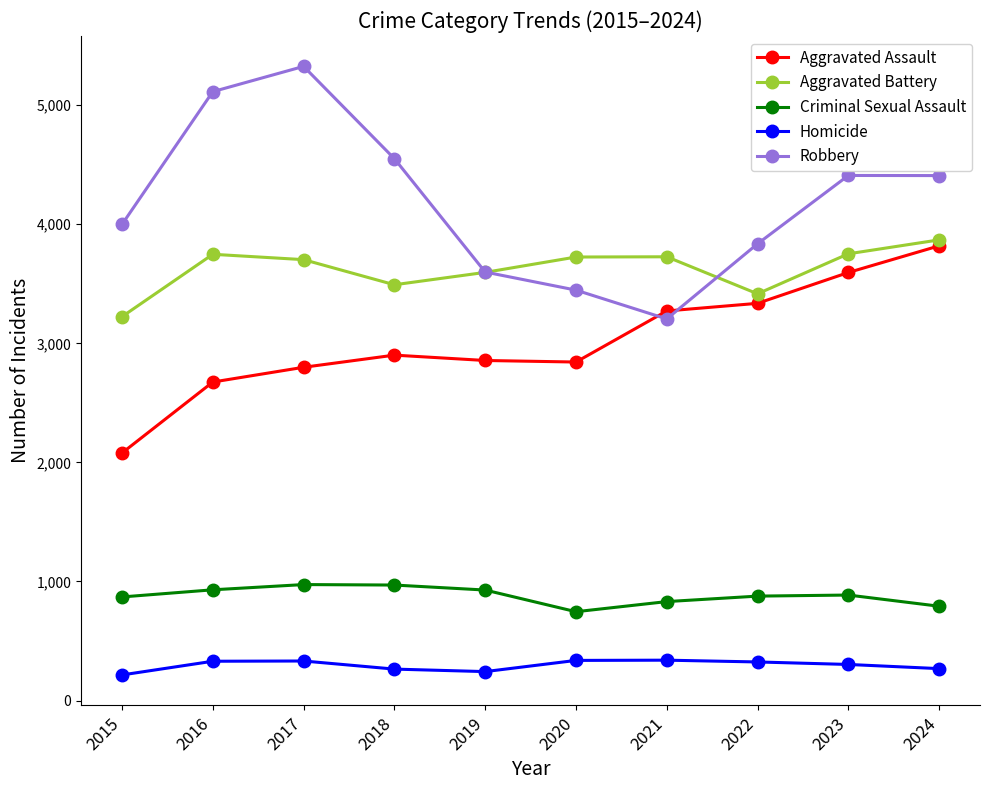

Is it true that Robbery equals 3447 at 2020?

True